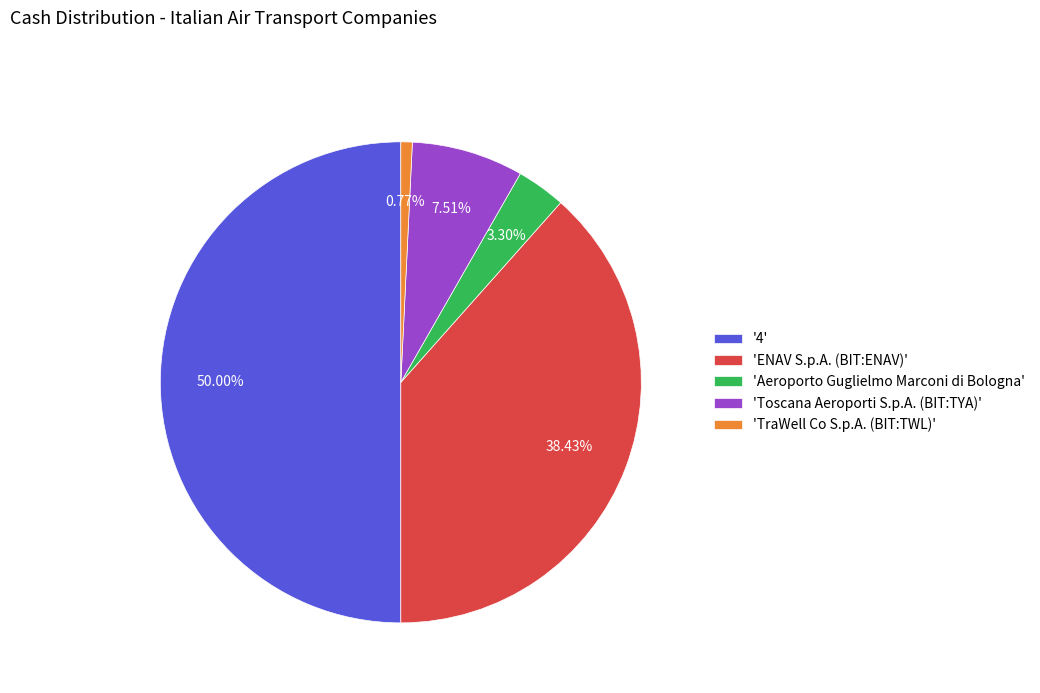

To the nearest percent, what is the difference between the largest and smallest slice percentages?

49%